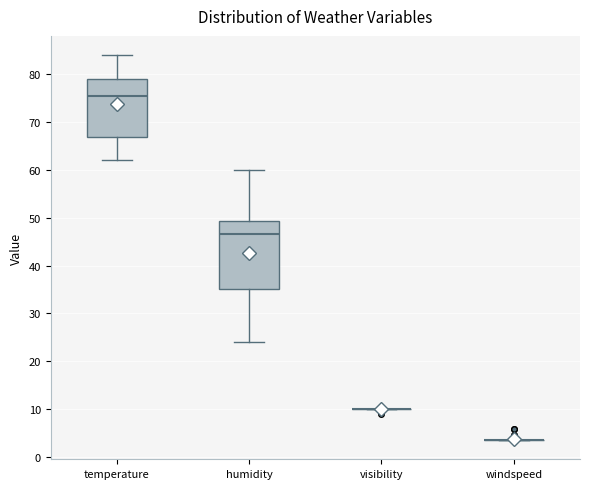

Reading left to right, read every box against the y-axis: the position of its median line, the range the box covers, and the ends of its whiskers. The values are not printed on the chart, so give them approximately, as read against the axis.

temperature: median 75, box 67 to 79, whiskers 62 to 84
humidity: median 47, box 35 to 49, whiskers 24 to 60
visibility: box collapsed to a line at 10, whiskers 10 to 10
windspeed: box collapsed to a line at 4, whiskers 4 to 4